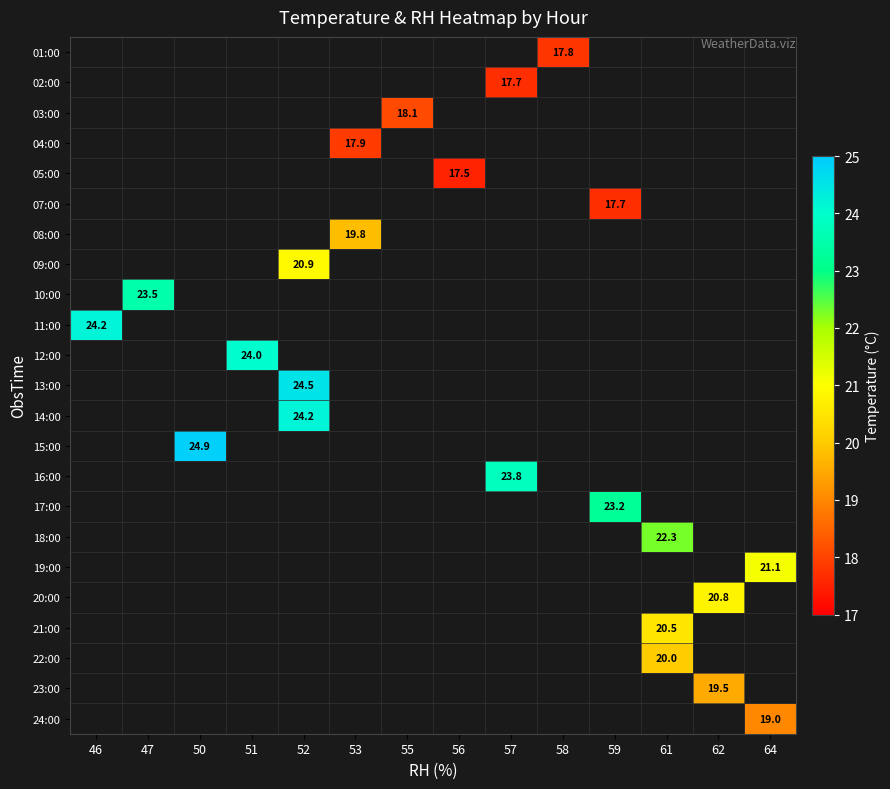

What is the greatest value displayed?

24.9